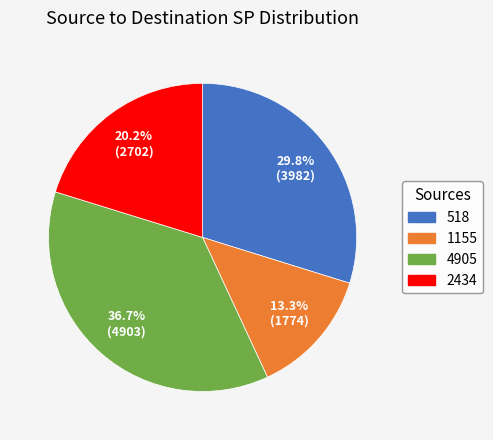

Count the number of slices in the pie.

4